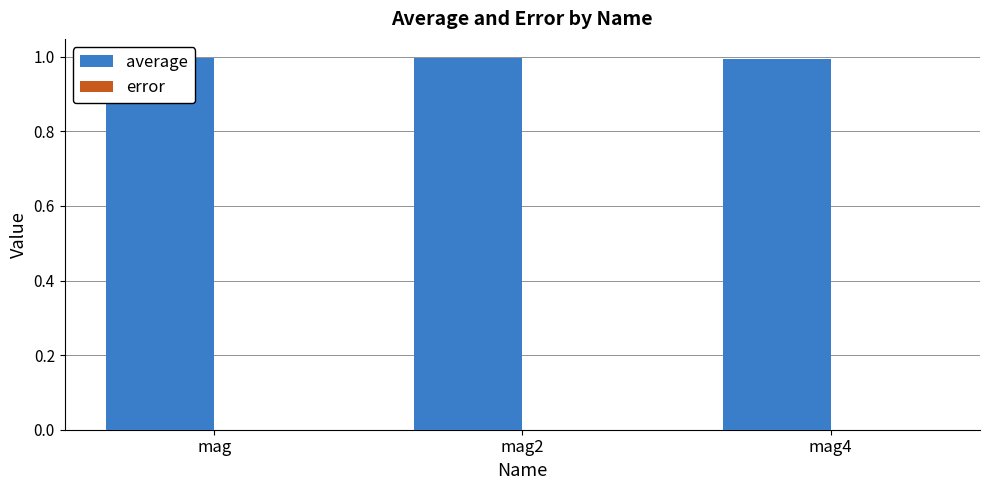

What is the value of the average bar at the 3rd from the left?

1.0